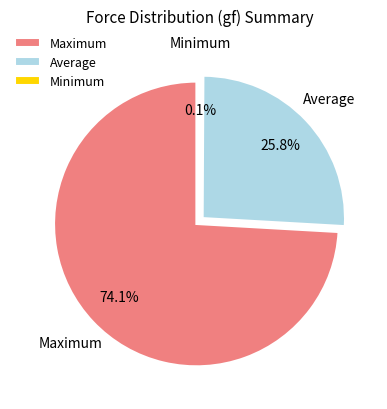

Rank the categories by value from lowest to highest.

Minimum, Average, Maximum